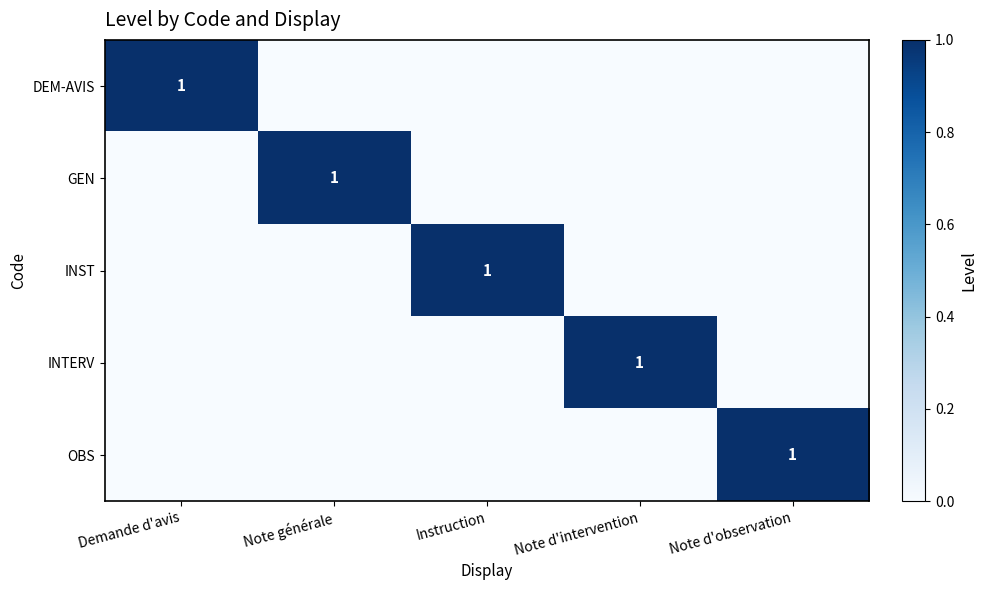

Is it true that INST equals 0 at Instruction?

False